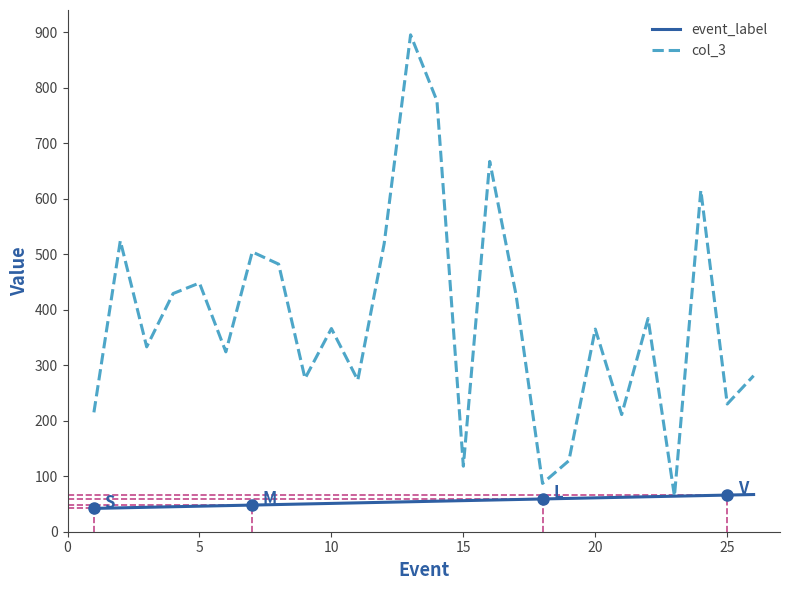

What is the maximum value for col_3?

895